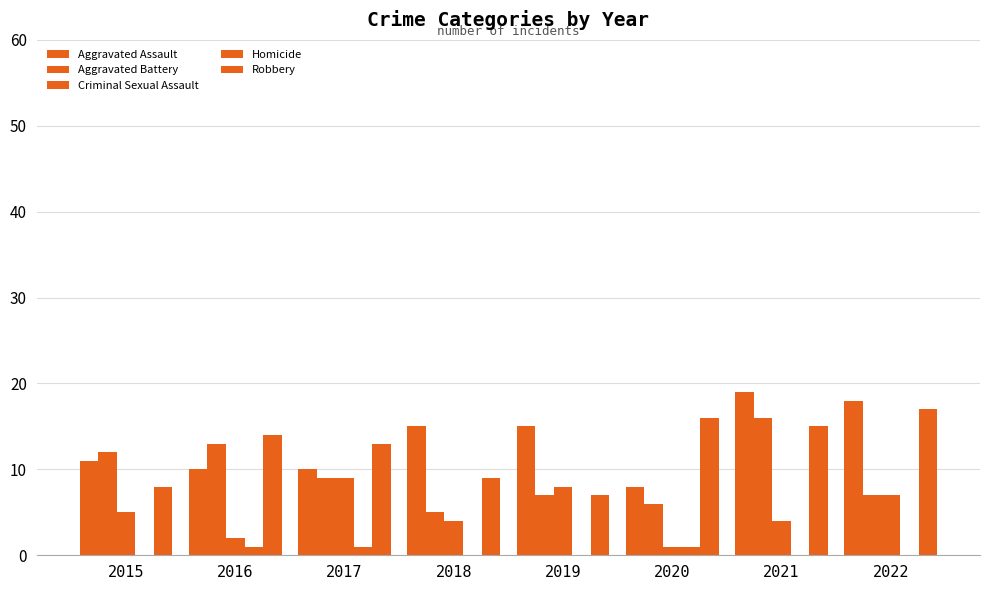

At which label does Criminal Sexual Assault reach its peak?

2017